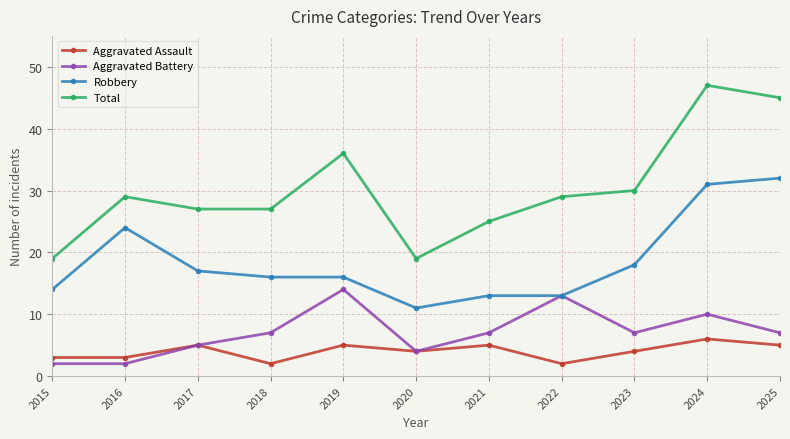

True or false: Aggravated Battery has a value of 7 at 2018.

True